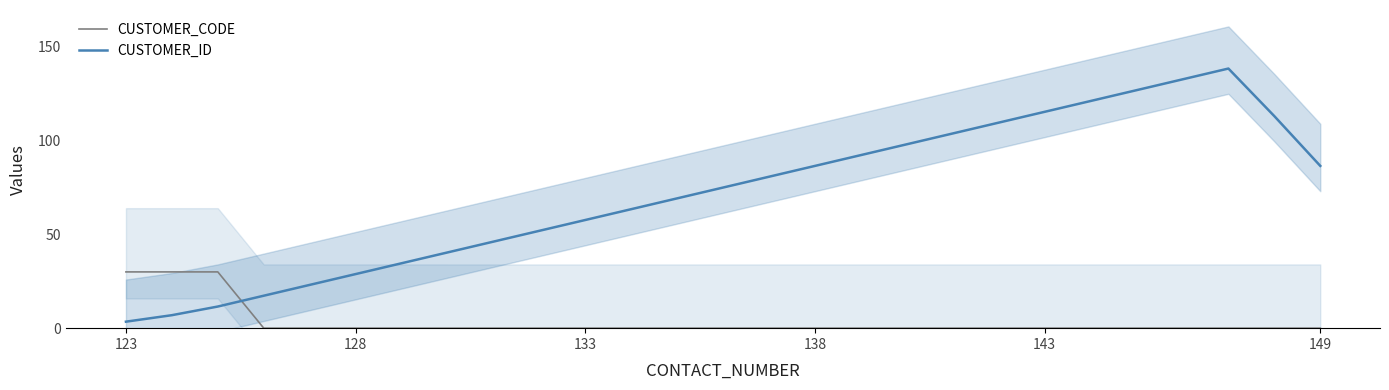

What is the maximum value for CUSTOMER_ID?

138.5